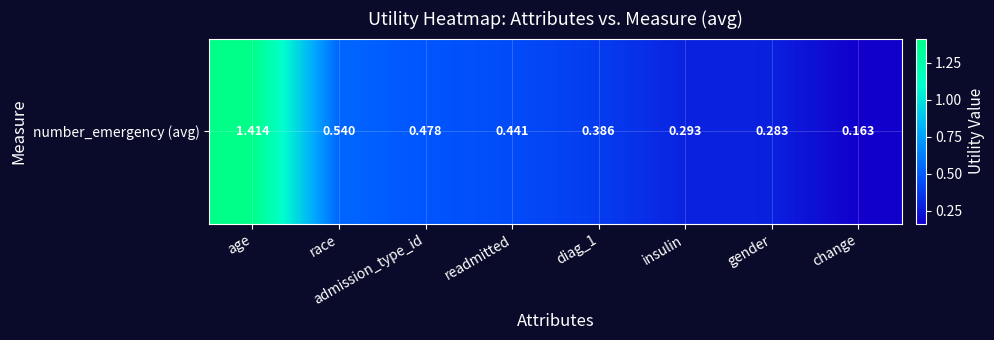

Is it true that the value at admission_type_id is 0.9?

False